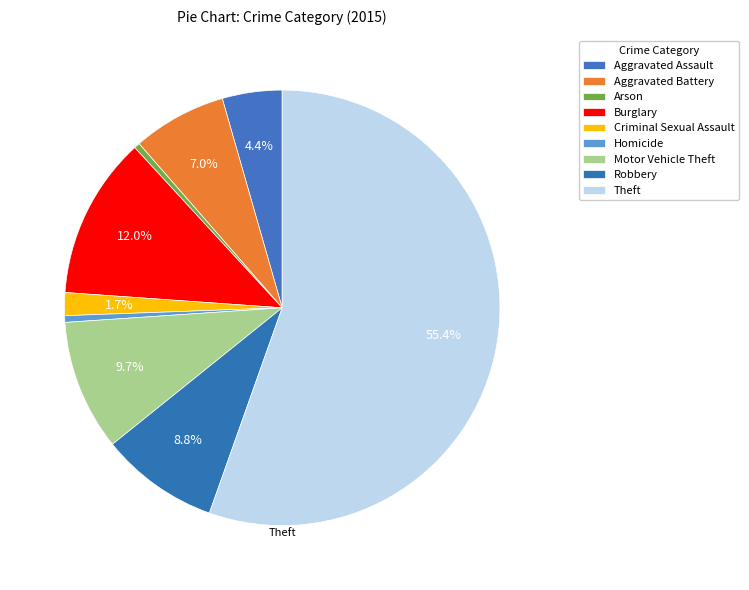

How many slices are in this pie chart?

9